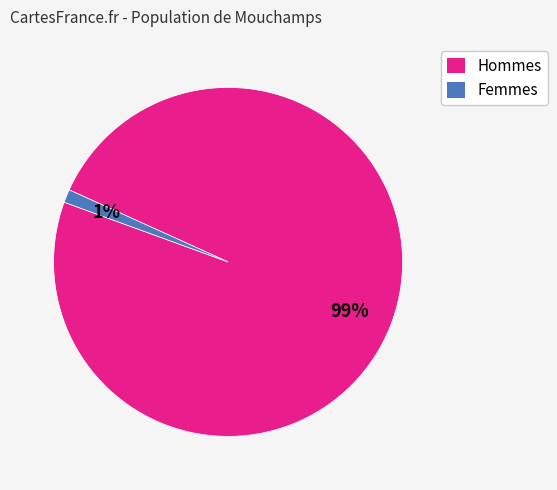

To the nearest percent, what is the difference between the Femmes and Hommes slice percentages?

98%